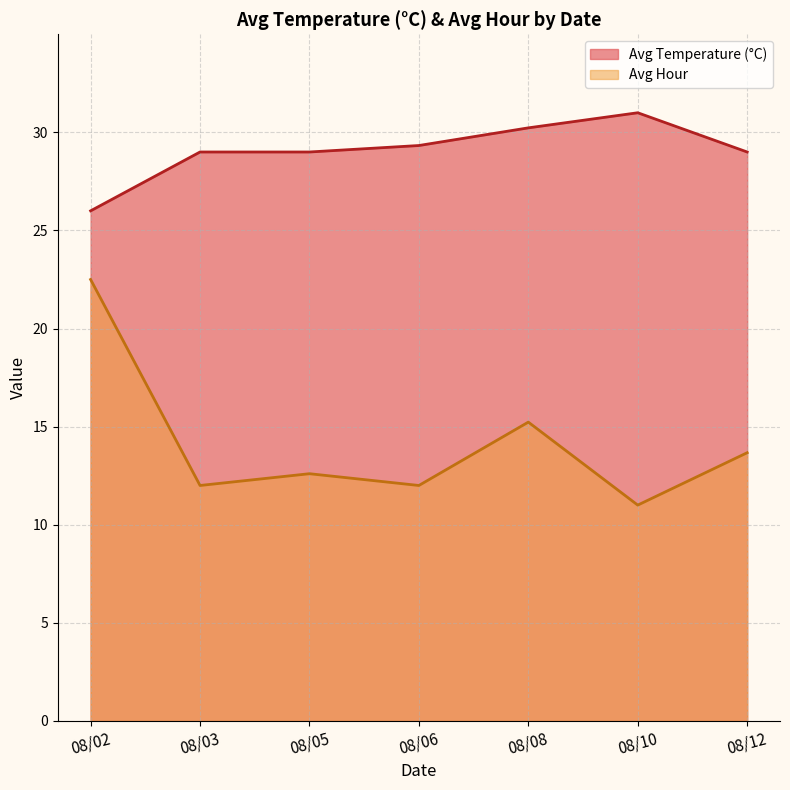

Which series changed the most between 08/06 and 08/08?

Avg Hour